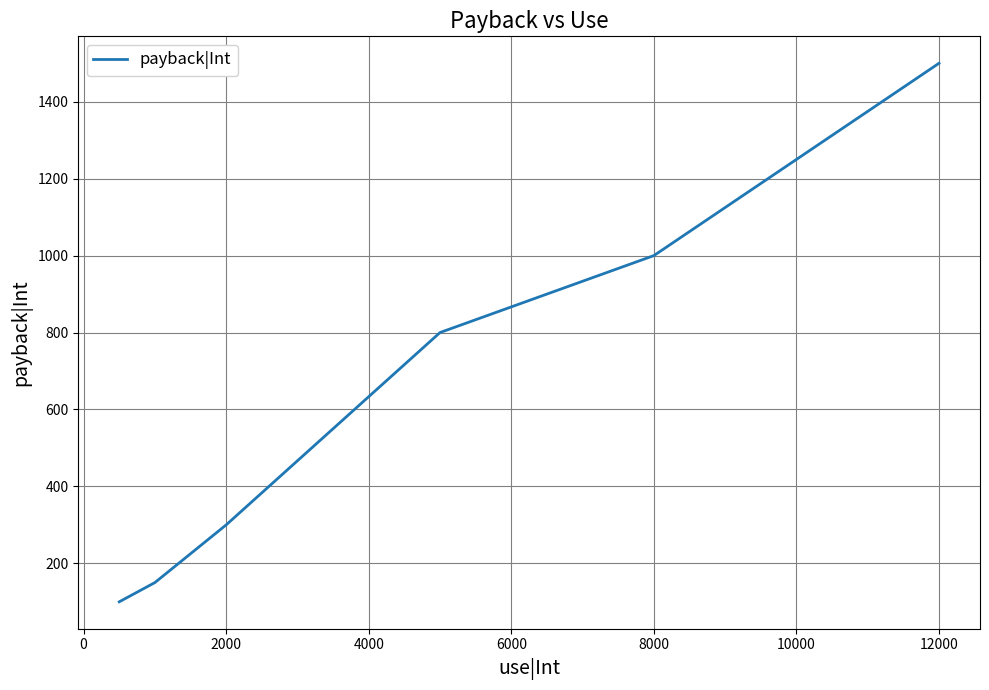

What is the sum of all values?

3850